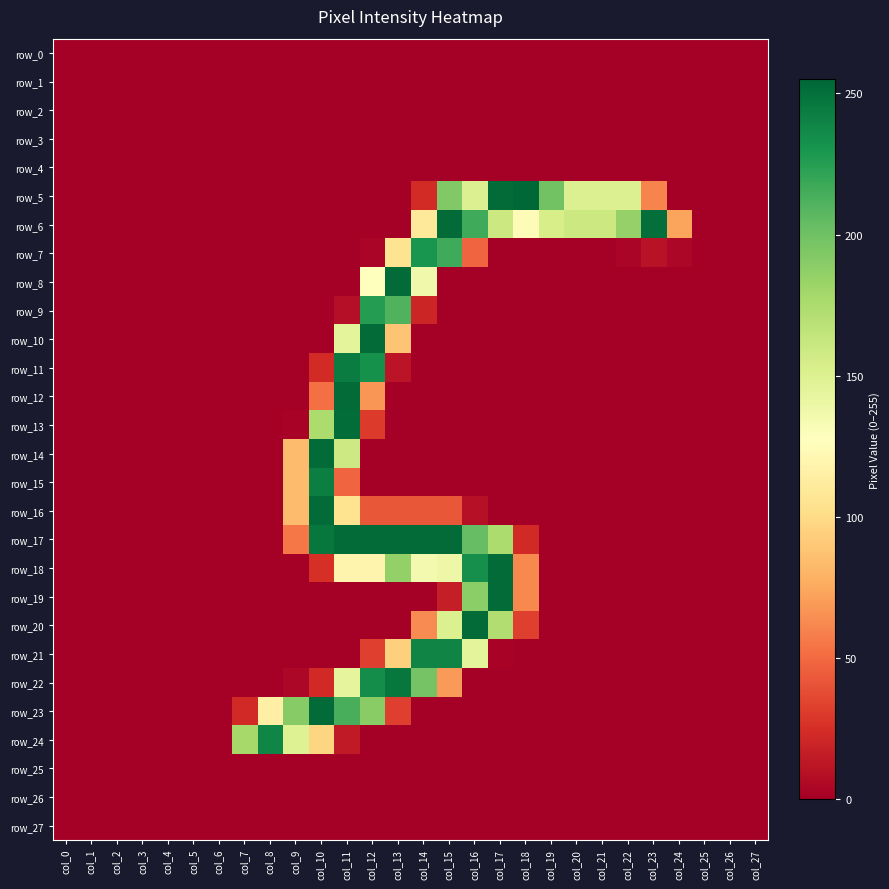

What is the difference between the maximum and minimum values in the row_15 series?

243